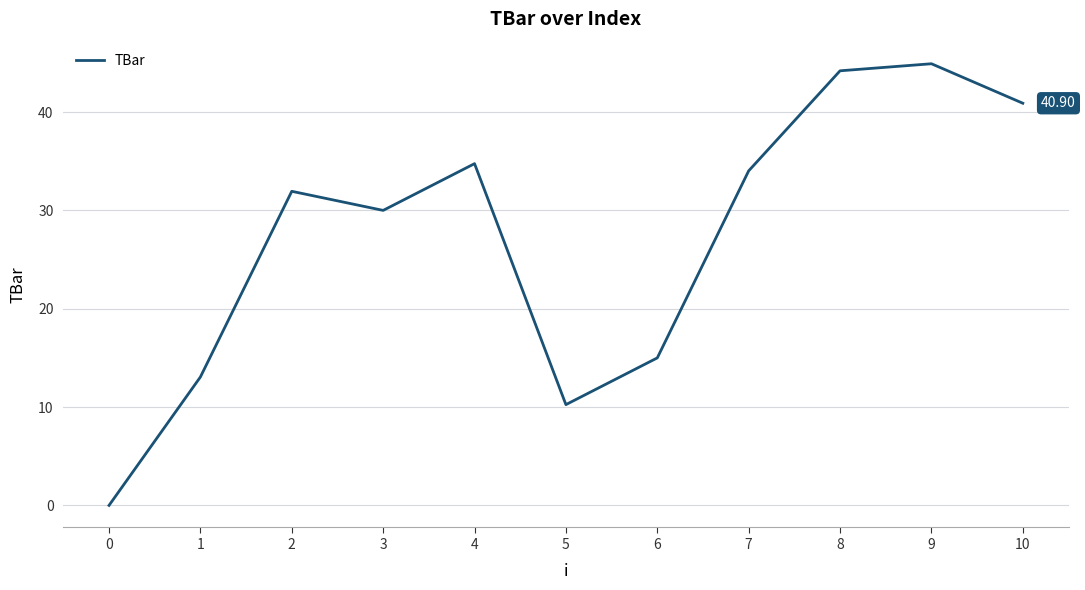

What is the change in value from 5 to 8?

+33.9